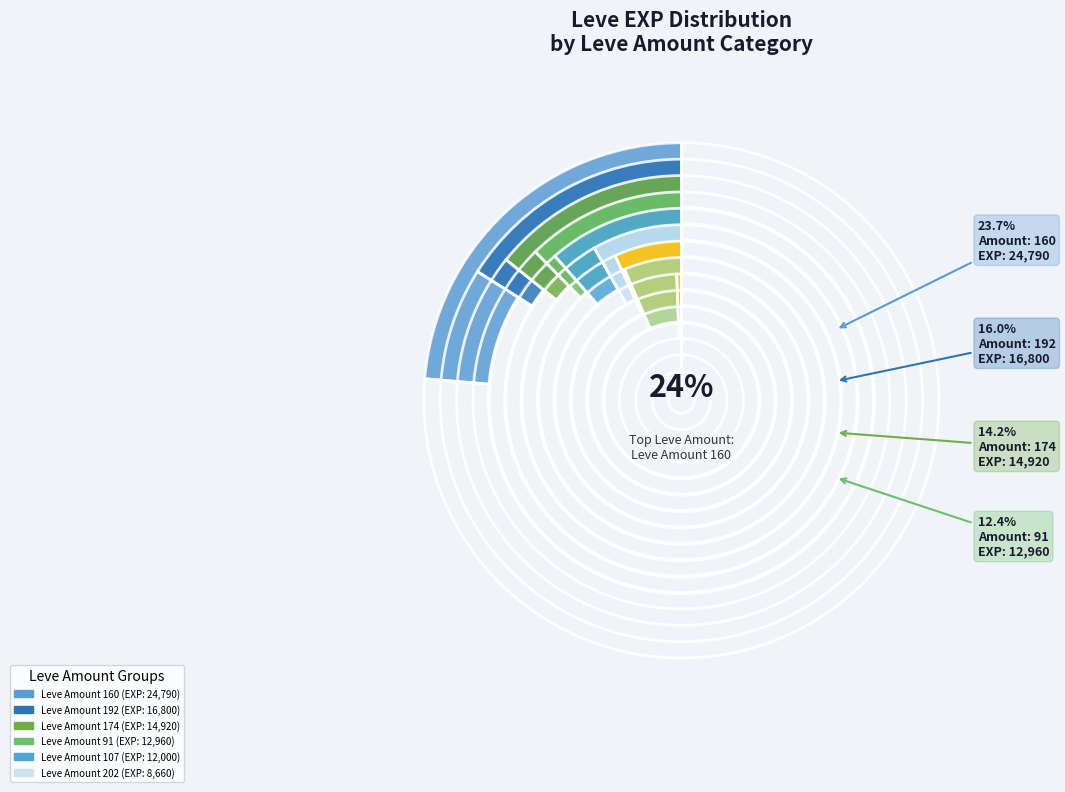

The Leve Amount 192 slice represents 16% of the pie. True or false?

True